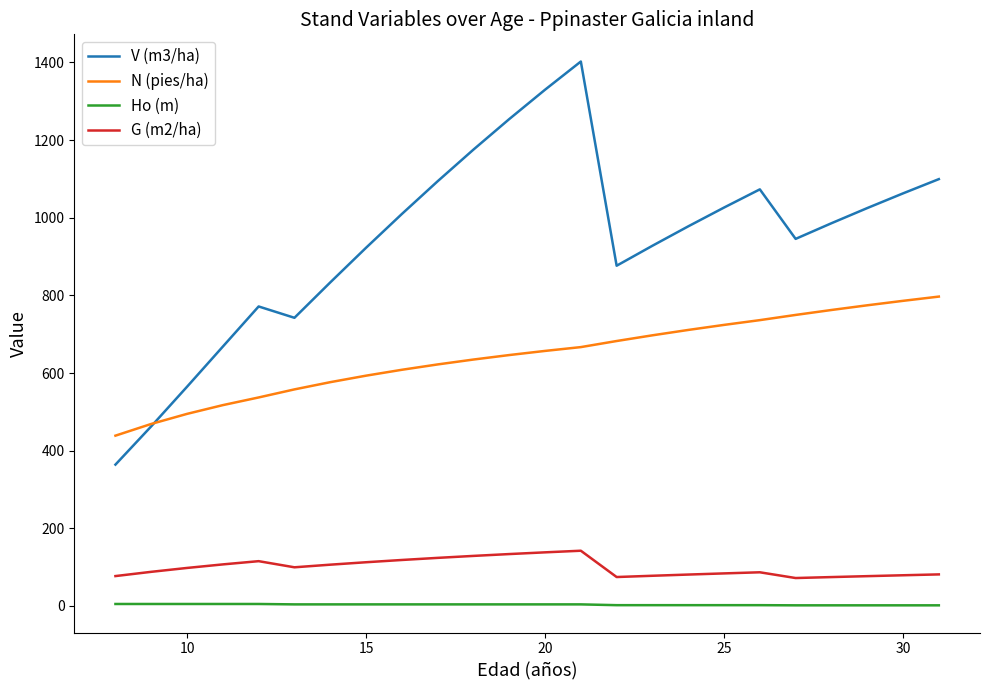

What is the greatest value displayed?

1402.5